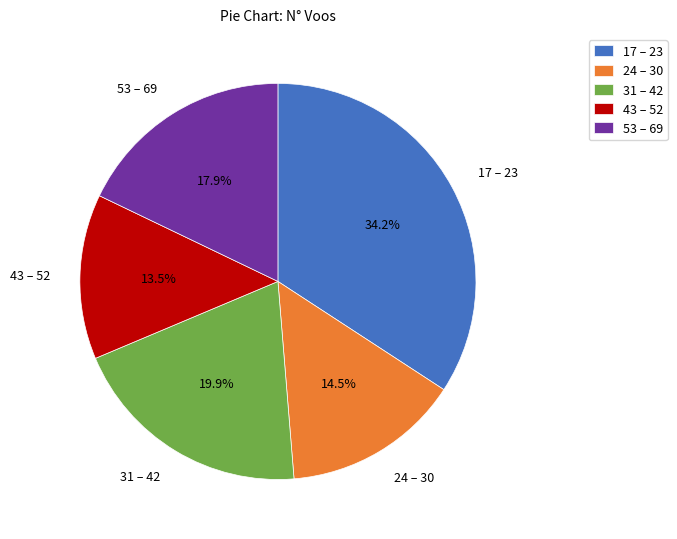

To the nearest percent, what is the difference between the largest and smallest slice percentages?

21%